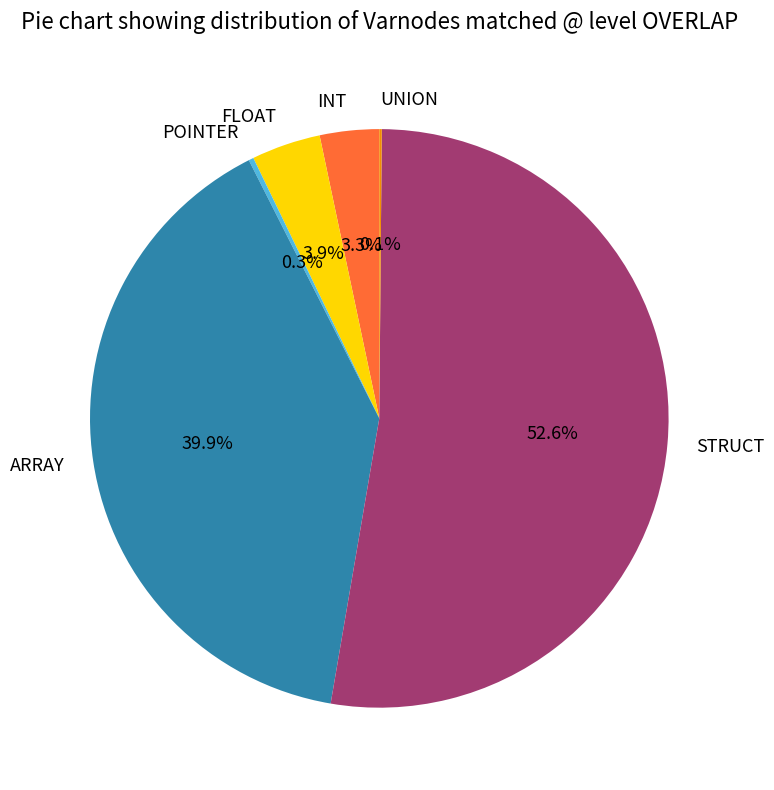

Combined, do ARRAY and STRUCT account for over 50%?

Yes